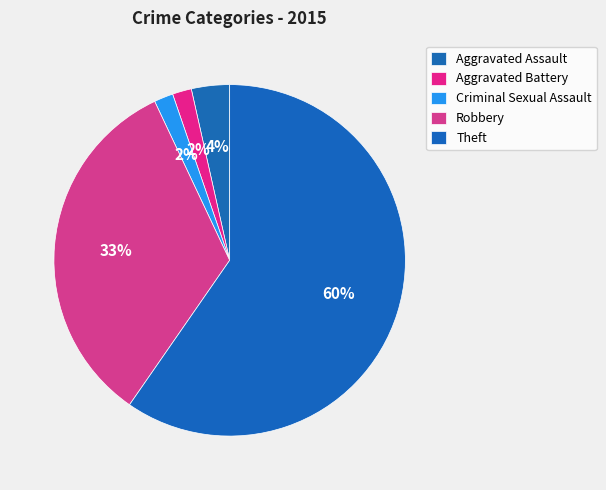

Which slice represents more than half of the pie?

Theft